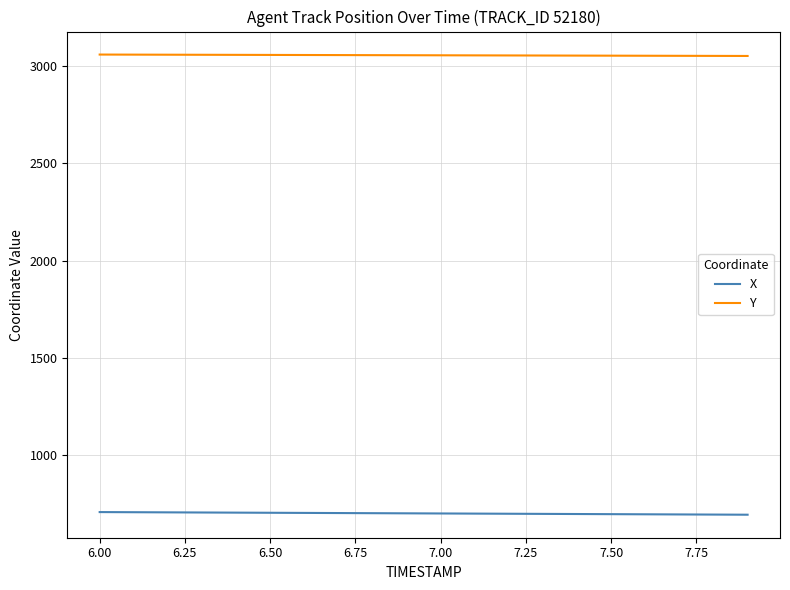

What is the greatest value displayed?

3058.5